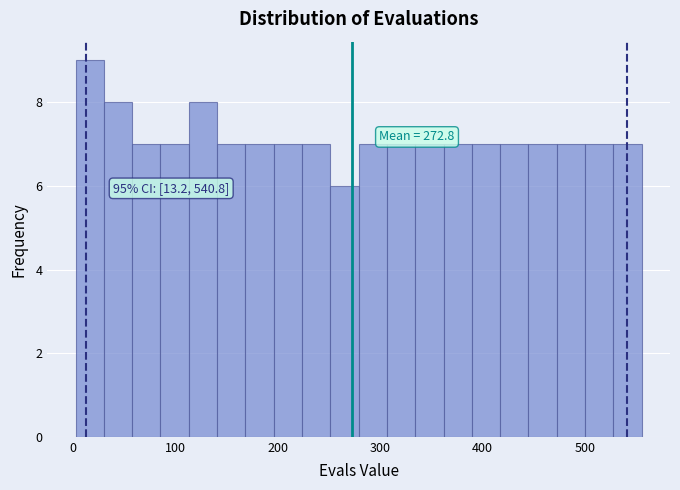

Around what value on the x-axis is the tallest bar? Give the approximate position of its centre, as read against the axis.

20